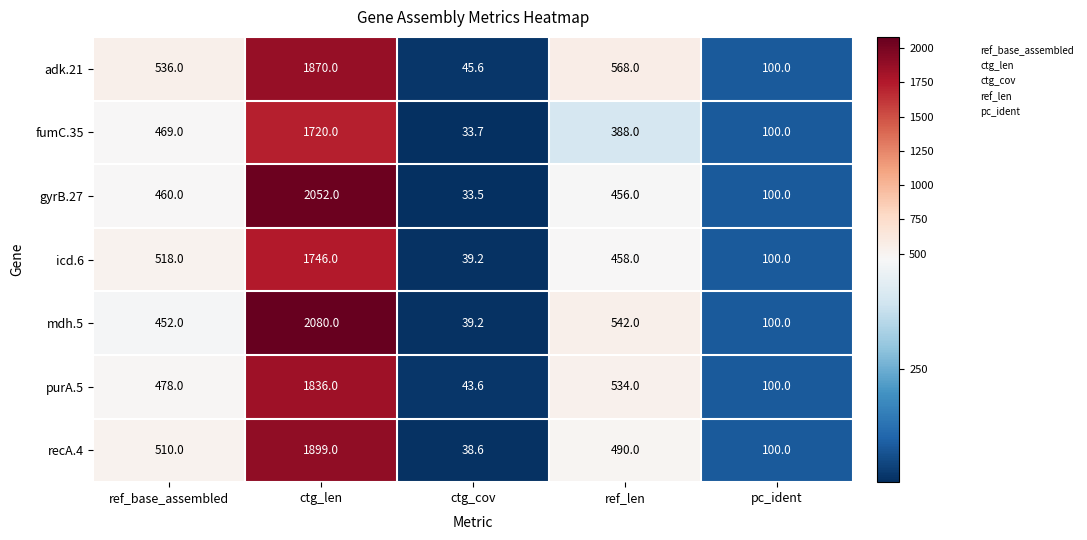

Rank the series at ctg_len from lowest to highest value.

fumC.35, icd.6, purA.5, adk.21, recA.4, gyrB.27, mdh.5